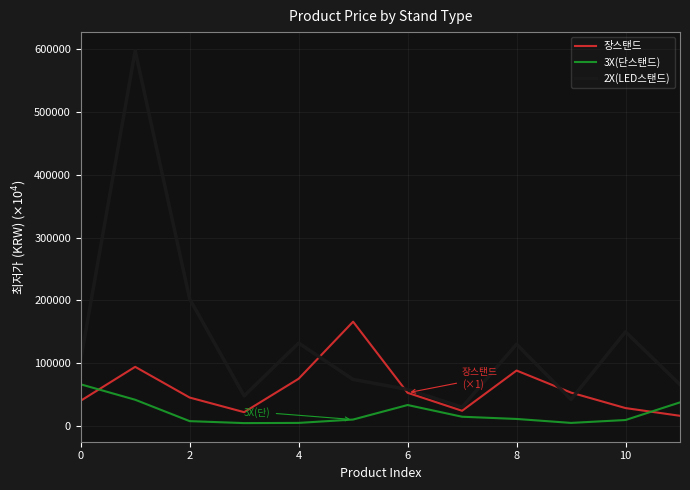

True or false: 3X(단스탠드) and 장스탠드 cross at least once.

True